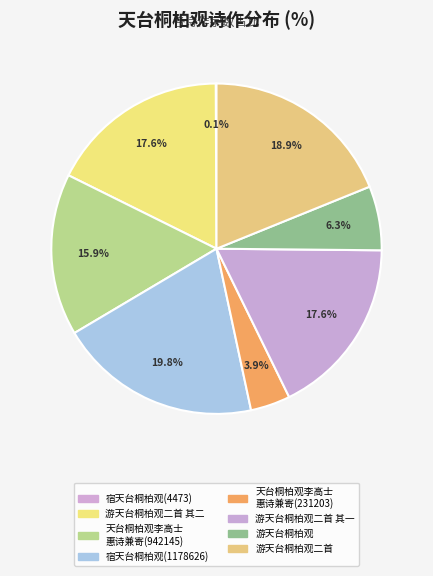

Which category has the smallest portion of the pie?

宿天台桐柏观